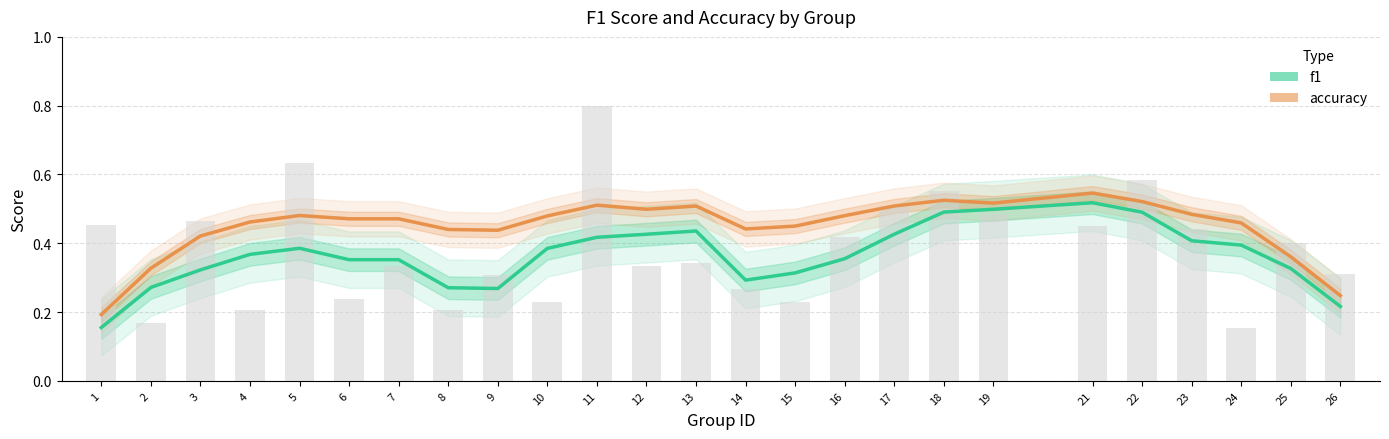

Which series has the largest total across all categories?

accuracy